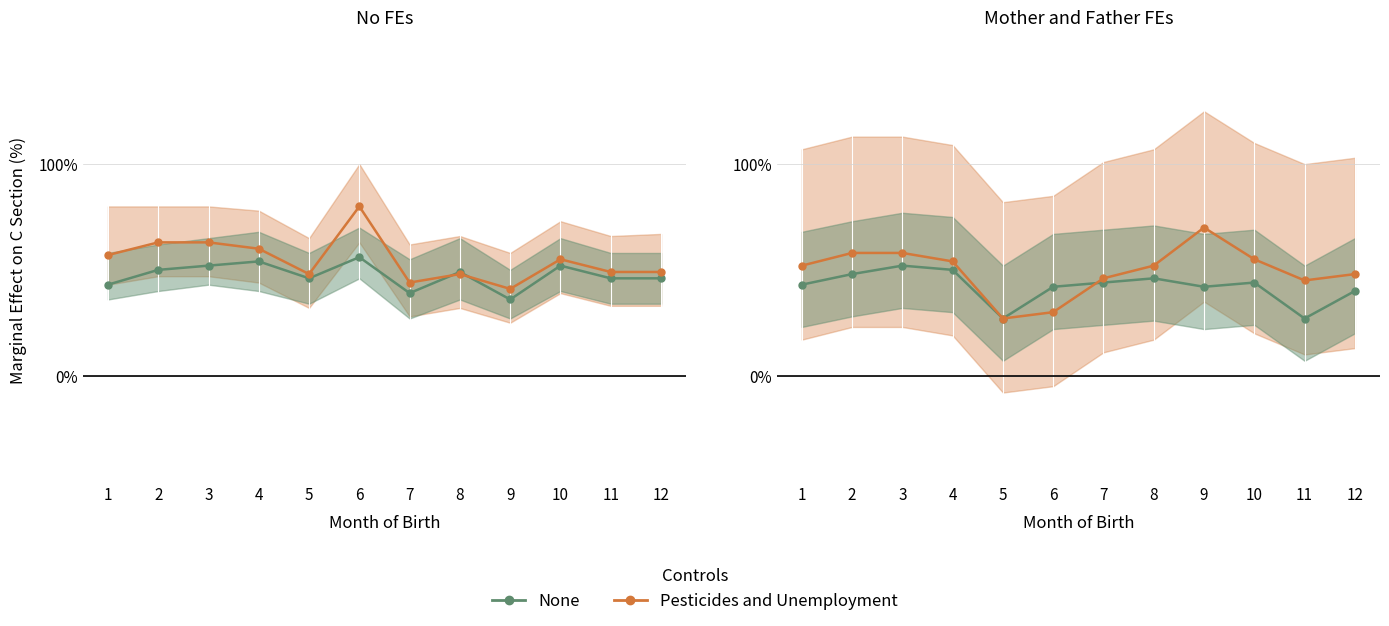

What is the minimum value shown in the chart?

27